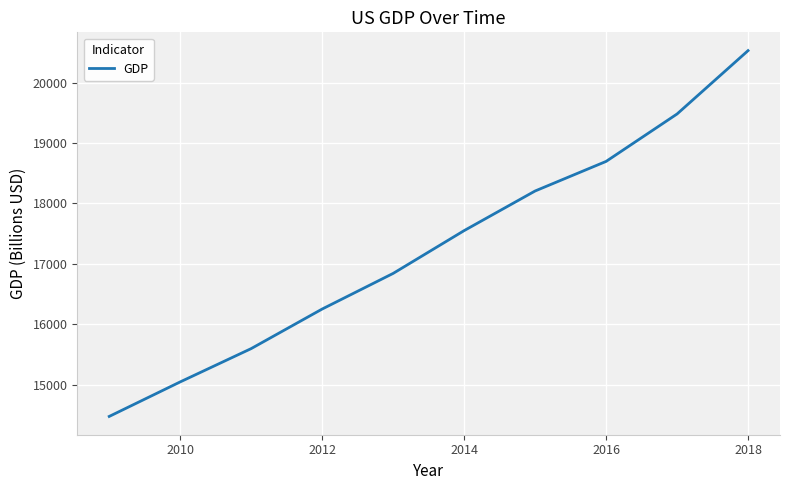

What is the greatest value displayed?

20527.2